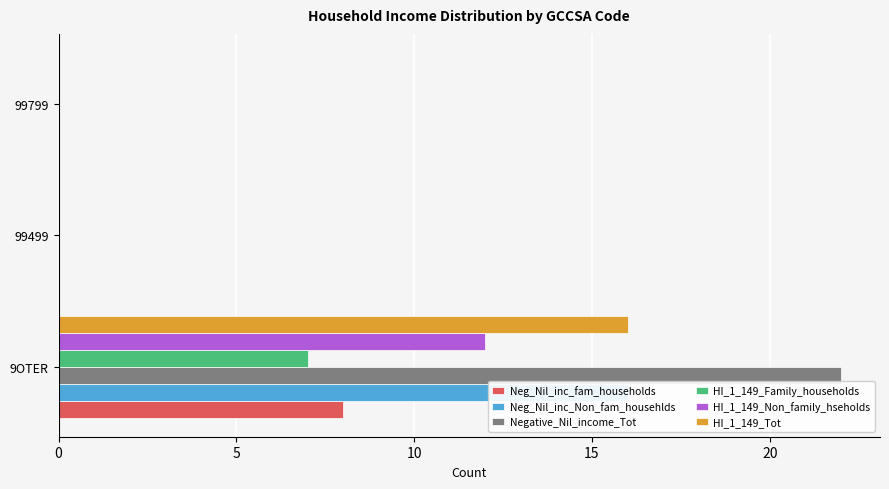

What is the sum of all Neg_Nil_inc_fam_households values?

8